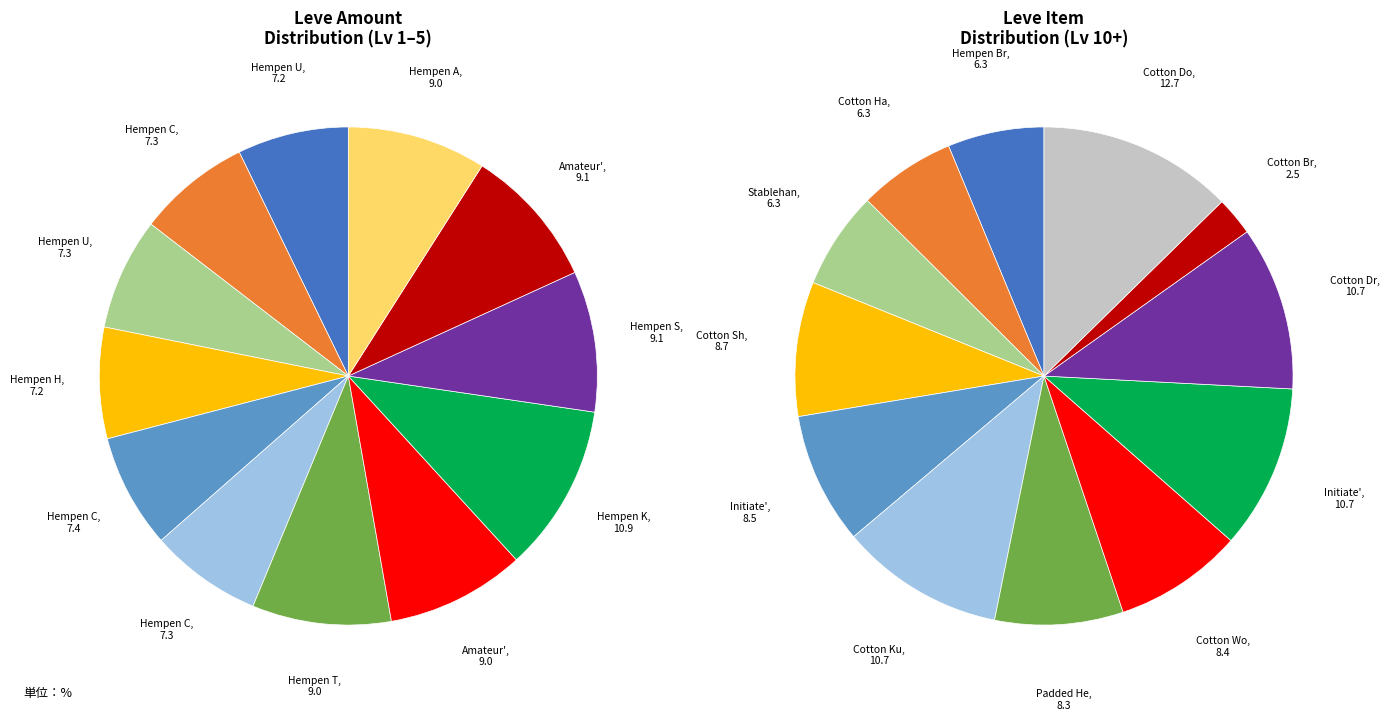

What is the total percentage of Hempen Undershirt and Hempen Halfgloves?

14.5%